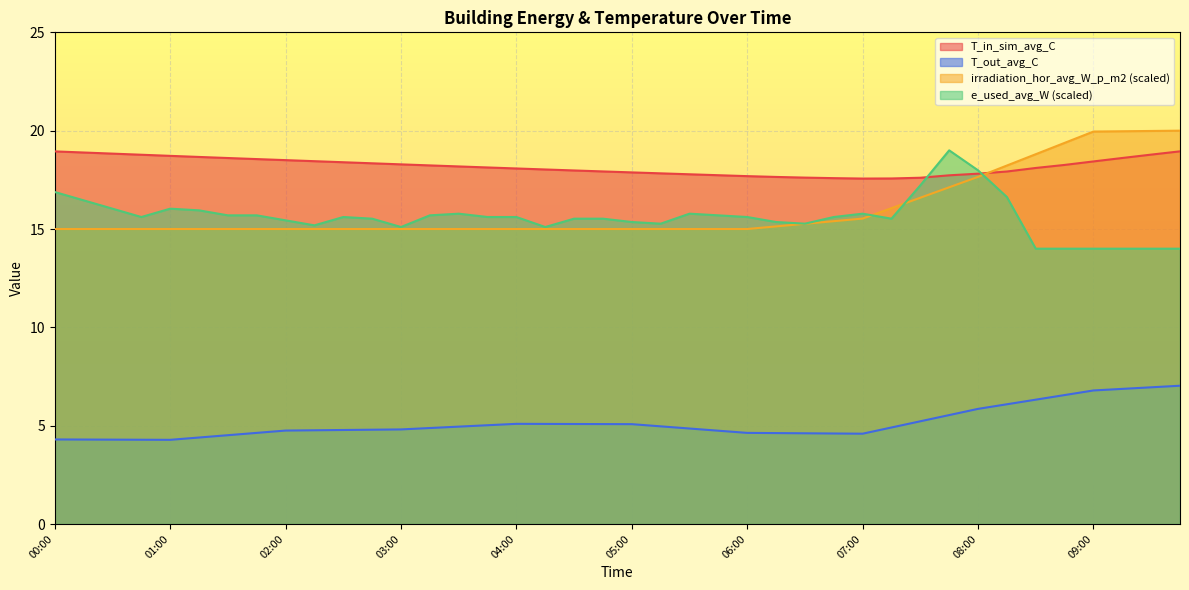

How many lines are shown in the chart?

4